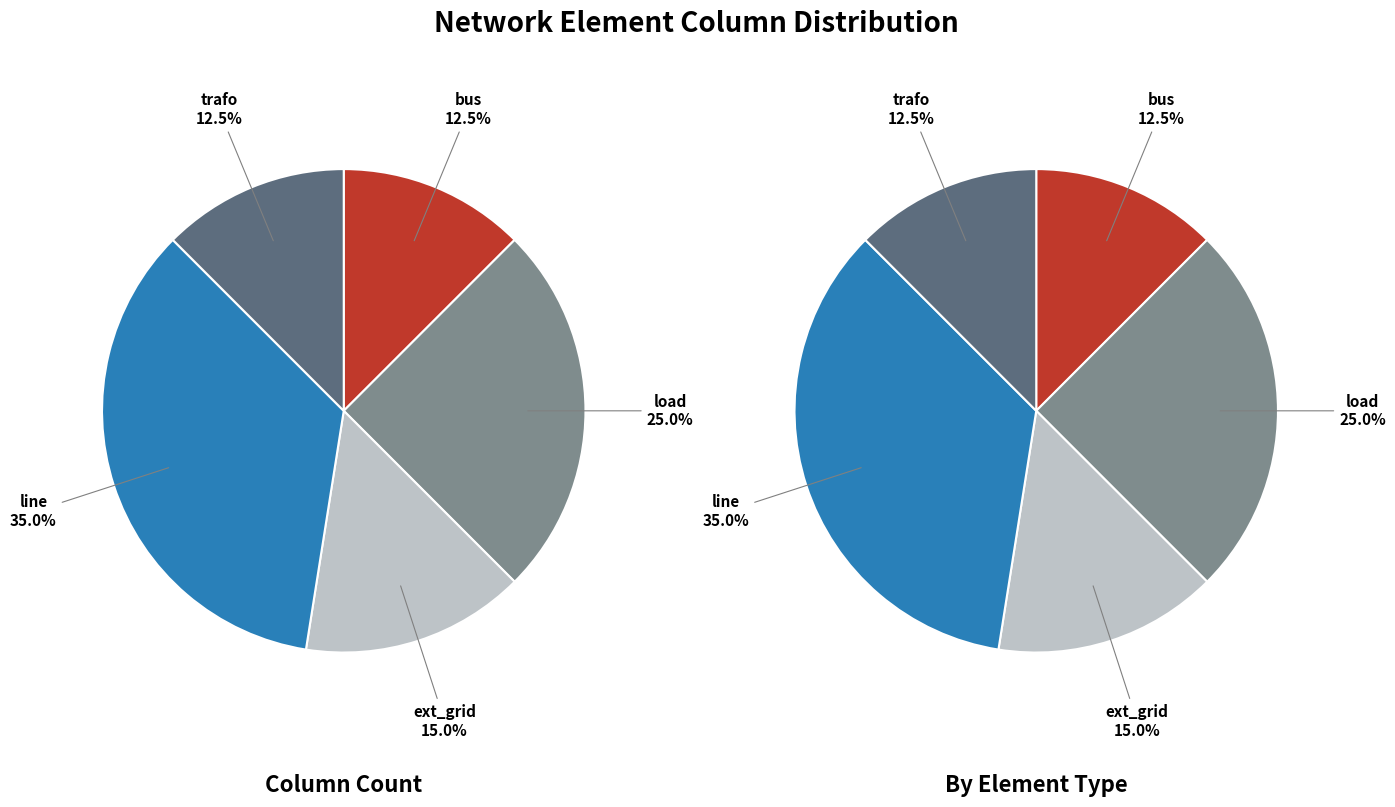

Count the number of slices in the pie.

5